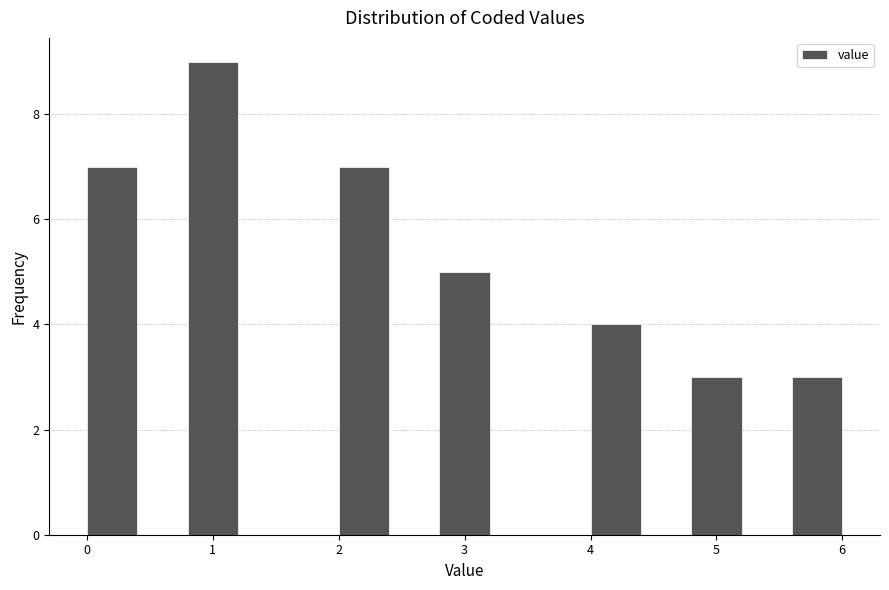

Reading left to right, list every bar in this chart as the range it spans on the x-axis followed by its height. The values are not printed on the chart, so give them approximately, as read against the axis.

0.0 to 0.4: 7
0.4 to 0.8: 0
0.8 to 1.2: 9
1.2 to 1.6: 0
1.6 to 2.0: 0
2.0 to 2.4: 7
2.4 to 2.8: 0
2.8 to 3.2: 5
3.2 to 3.6: 0
3.6 to 4.0: 0
4.0 to 4.4: 4
4.4 to 4.8: 0
4.8 to 5.2: 3
5.2 to 5.6: 0
5.6 to 6.0: 3